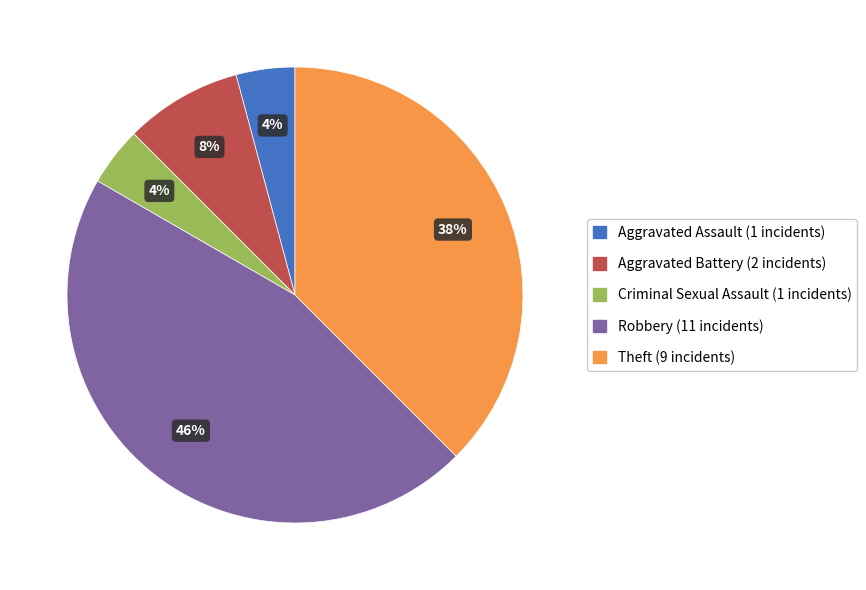

To the nearest percent, what percentage of the pie is Aggravated Battery?

8%